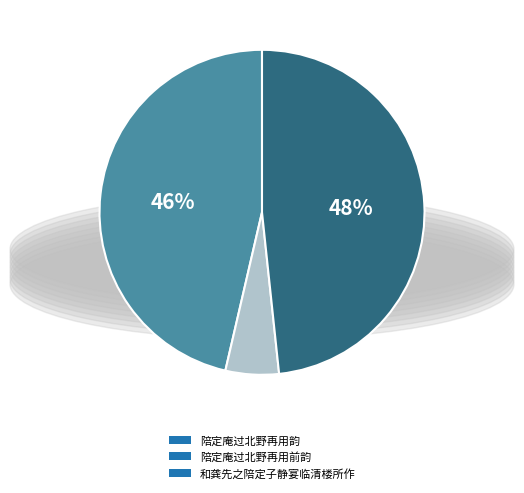

Is the sum of 和龚先之陪定子静宴临清楼所作 and 陪定庵过北野再用韵 greater than half?

Yes